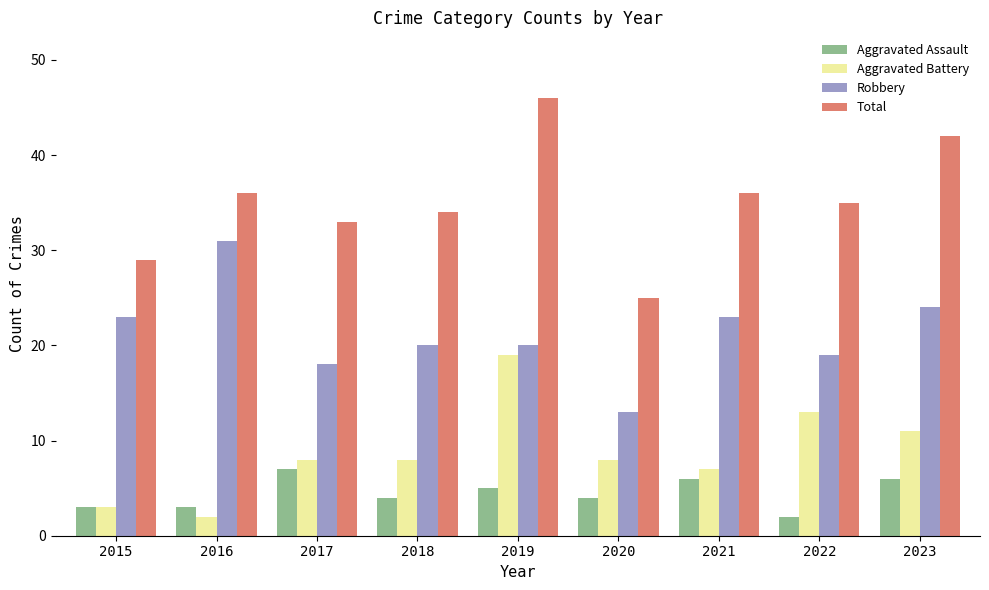

True or false: Aggravated Battery has a value of 12 at 2021.

False